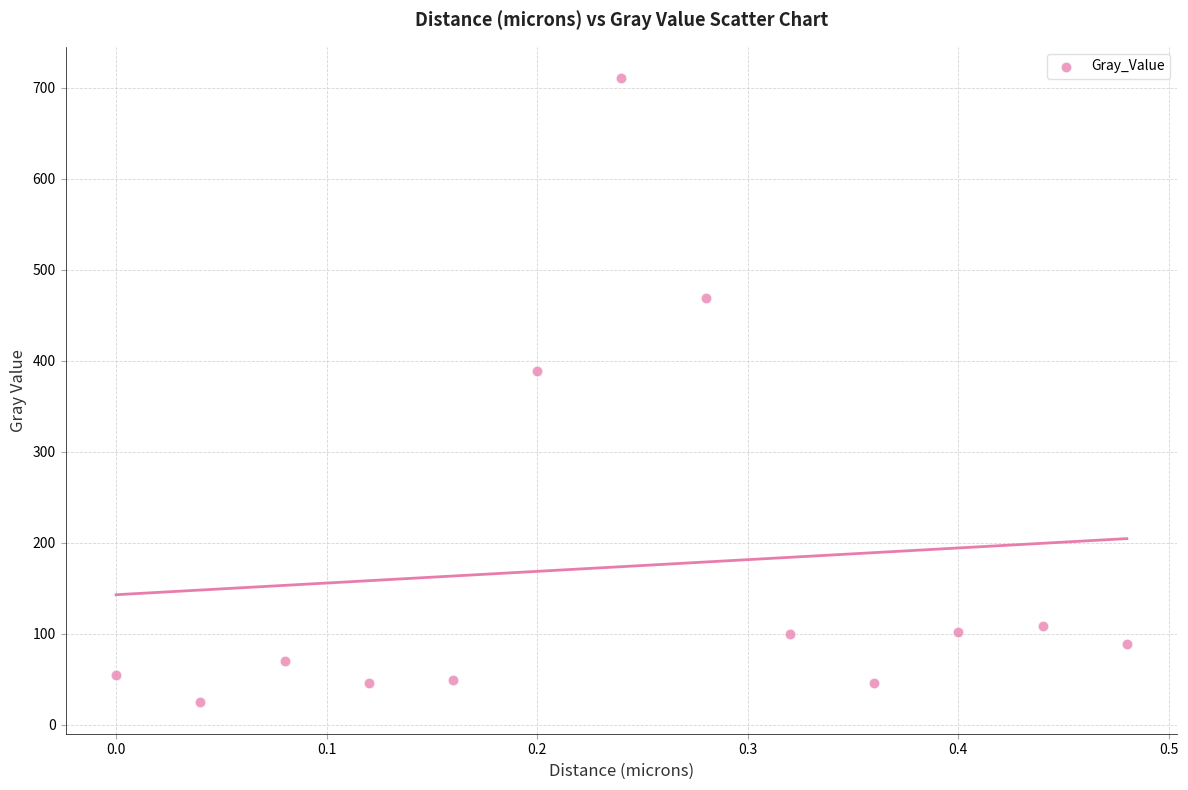

What Y value in the scatter plot is closest to 367?

388.6